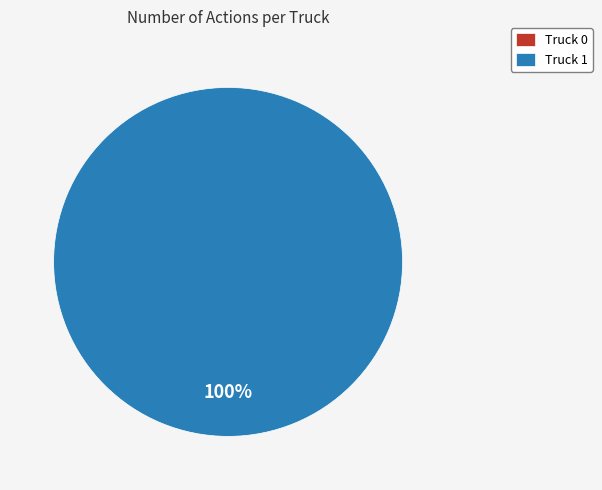

Is it true that Truck 0 is 1% of the pie?

False